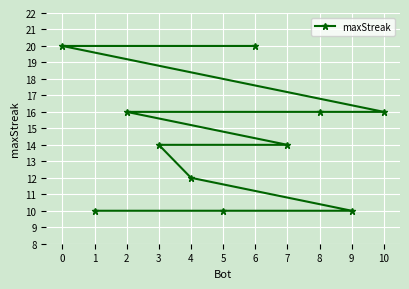

Is this an area chart (filled region under the line)?

No